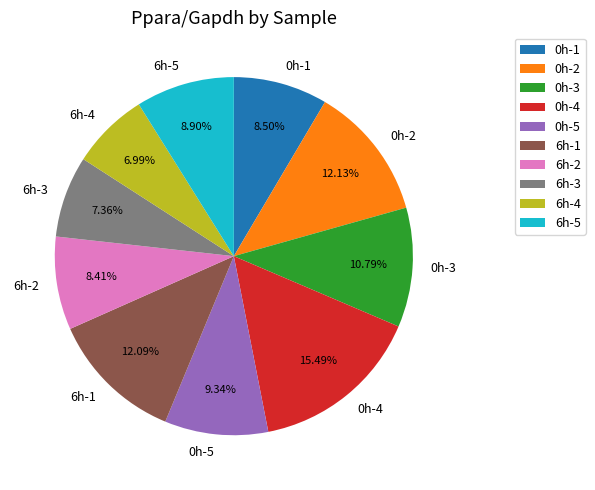

Is there any slice that represents more than half of the pie?

No